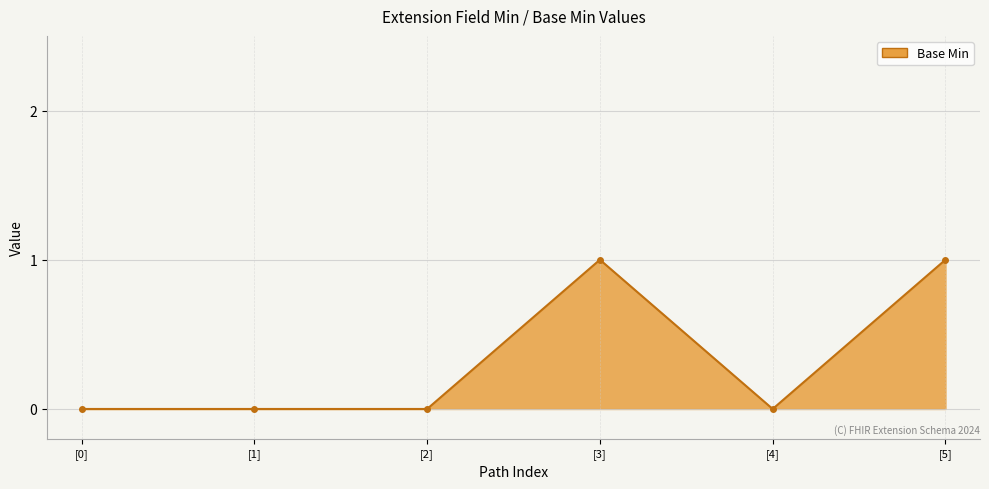

What is the label of the 6th point from the left?

[5]